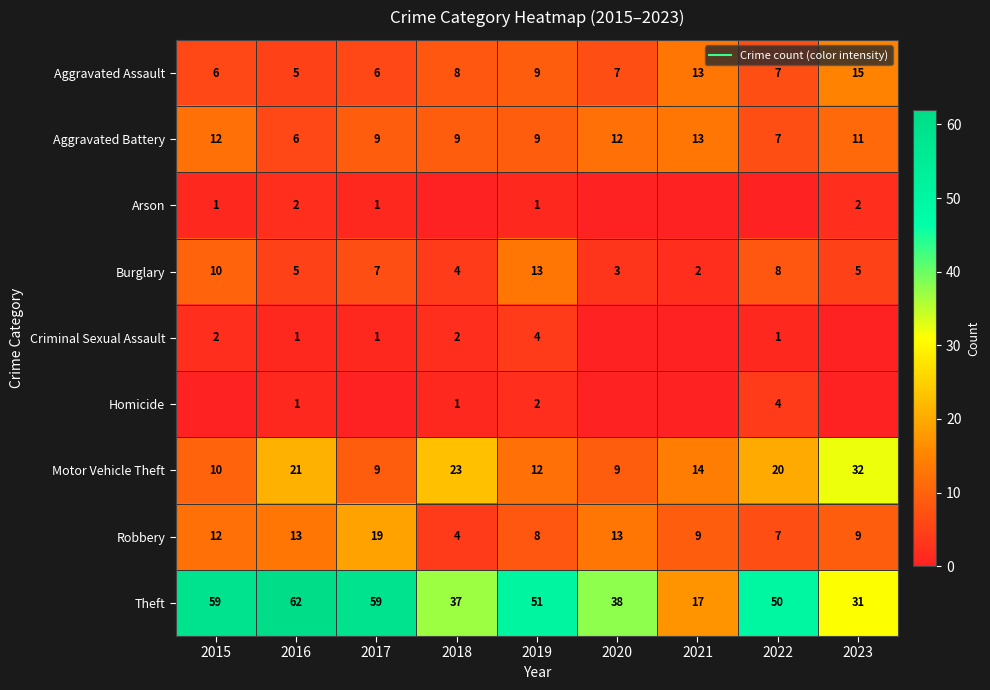

What is the difference between the Robbery values at 2019 and 2022?

1